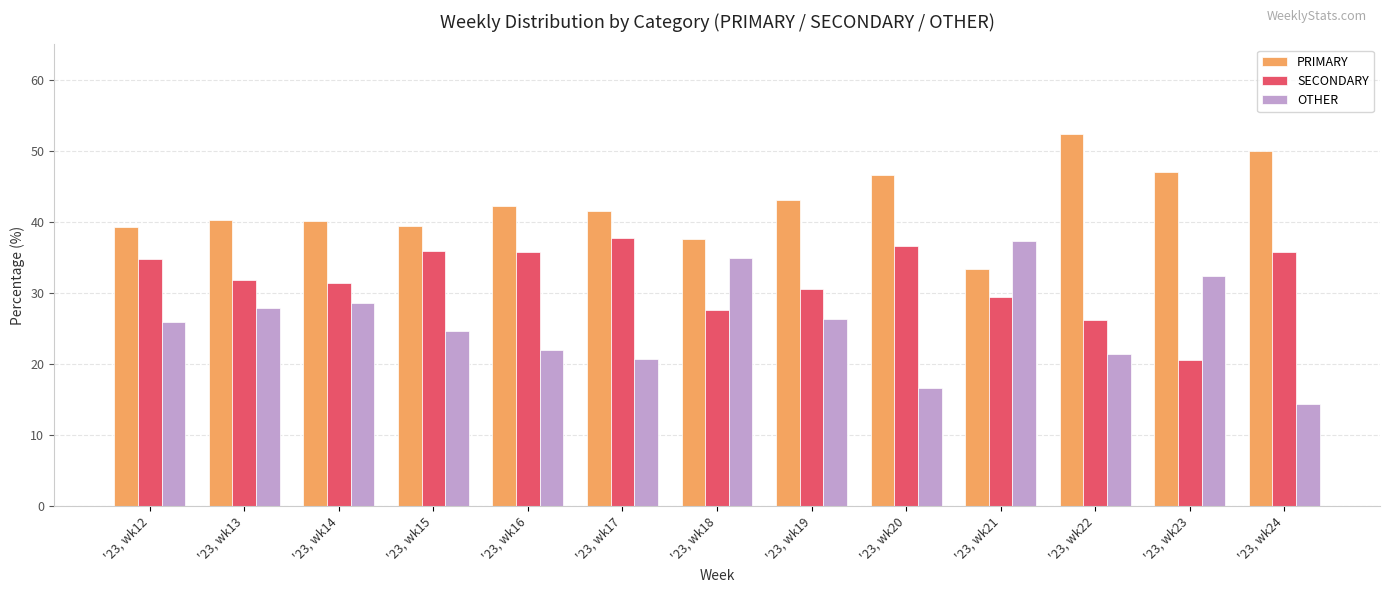

What is the total value across all series at '23, wk19?

100.0